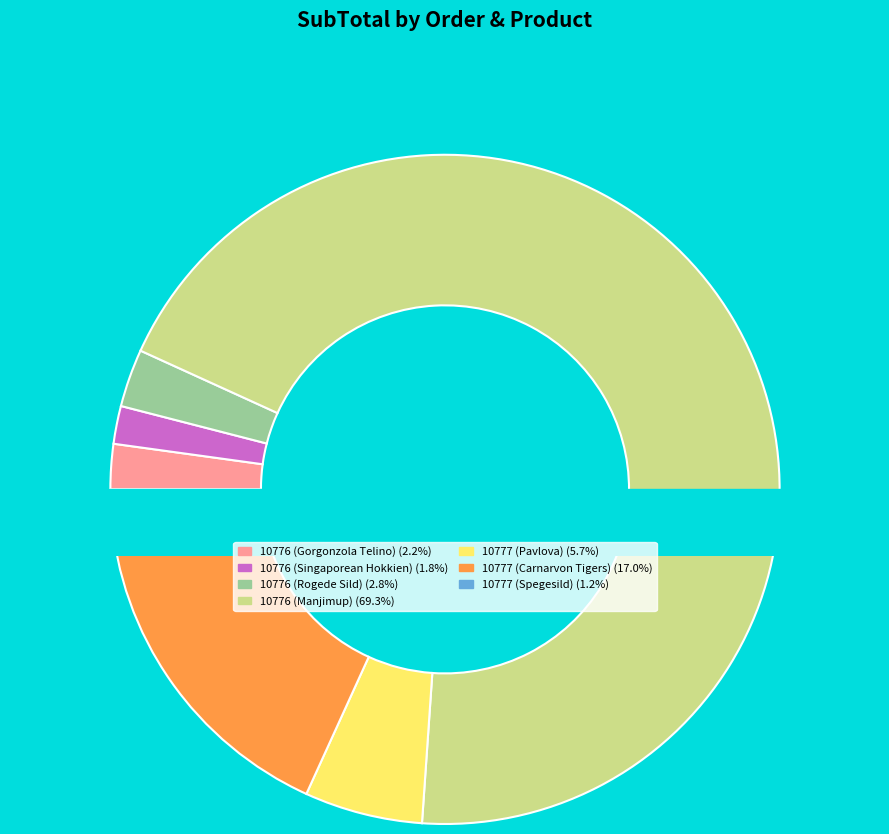

To the nearest percent, what portion does 10776 (Manjimup) represent?

69%